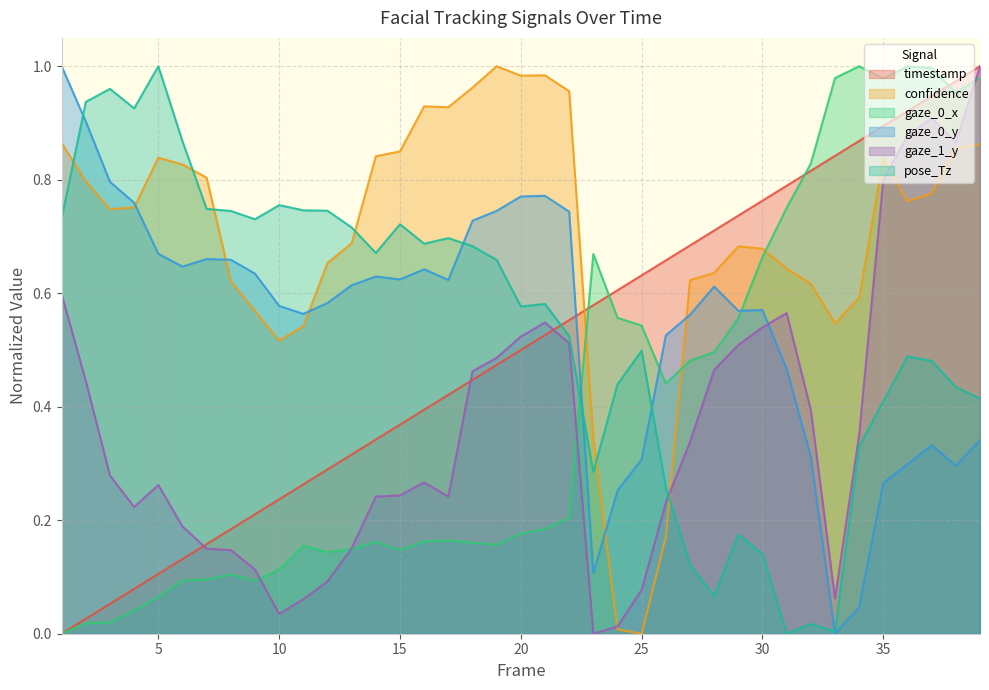

What is the sum of the pose_Tz values at 8 and 16?

1.4